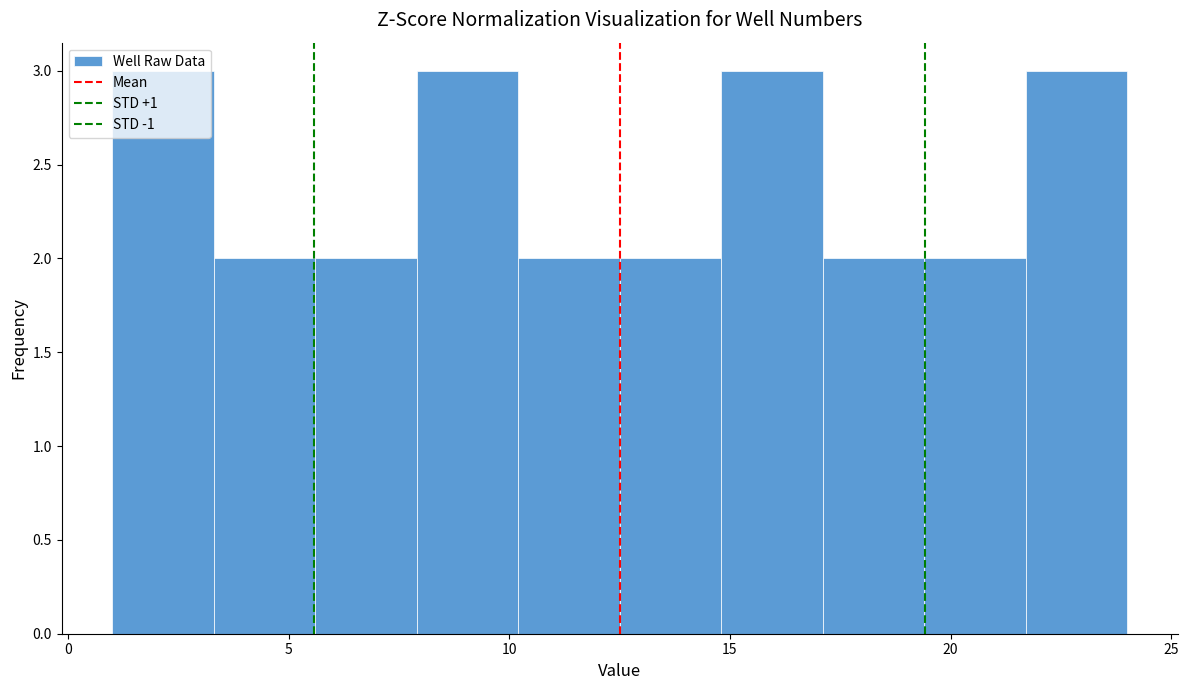

Reading left to right, list every bar in this chart as the range it spans on the x-axis followed by its height. Neither the bar edges nor the heights are printed on the chart, so give them approximately, as read against the axes.

1.0 to 3.3: 3
3.3 to 5.6: 2
5.6 to 7.9: 2
7.9 to 10.2: 3
10.2 to 12.5: 2
12.5 to 14.8: 2
14.8 to 17.1: 3
17.1 to 19.4: 2
19.4 to 21.7: 2
21.7 to 24.0: 3